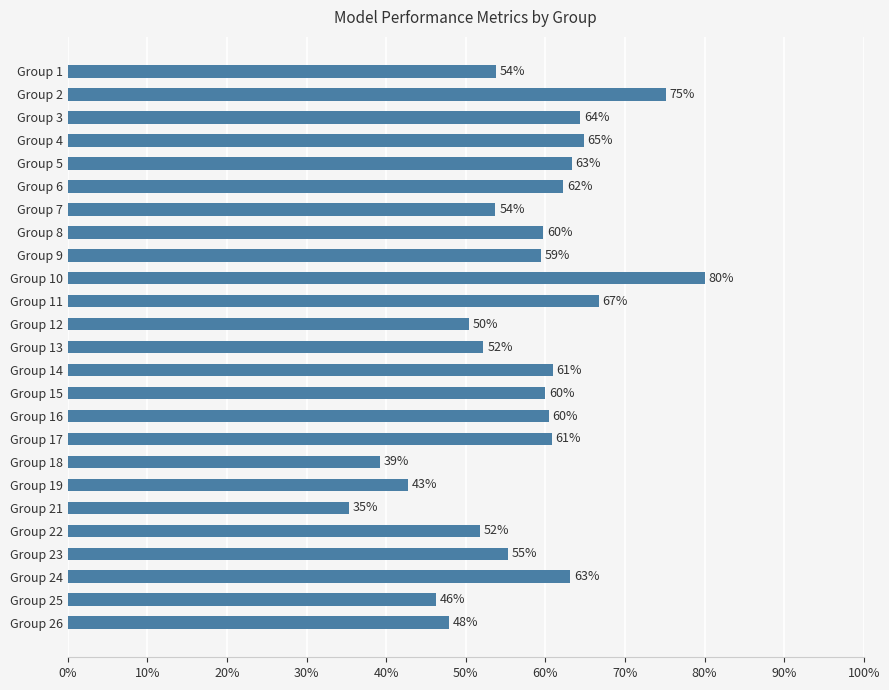

Does the chart contain any negative values?

No